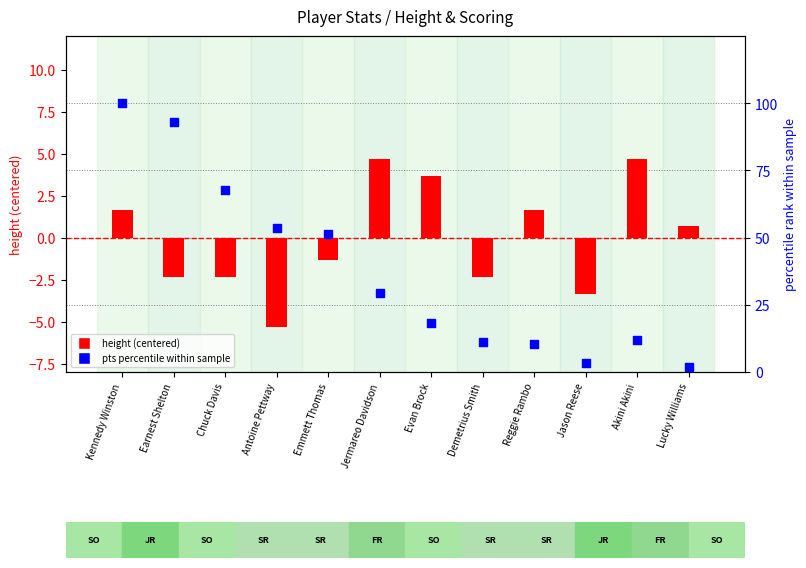

Which series has the largest total across all categories?

pts percentile